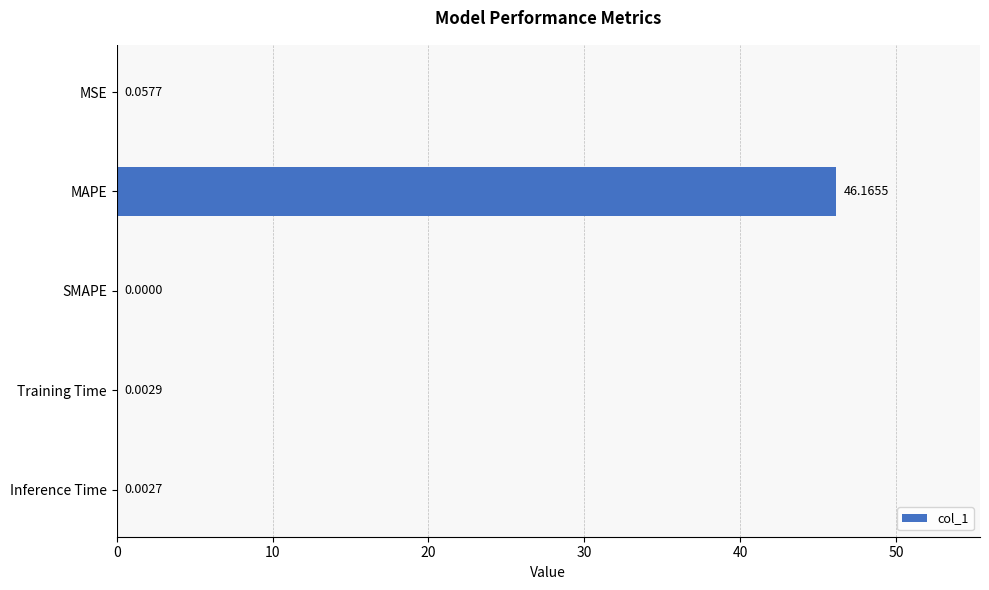

Which label corresponds to the largest value in the chart?

MAPE